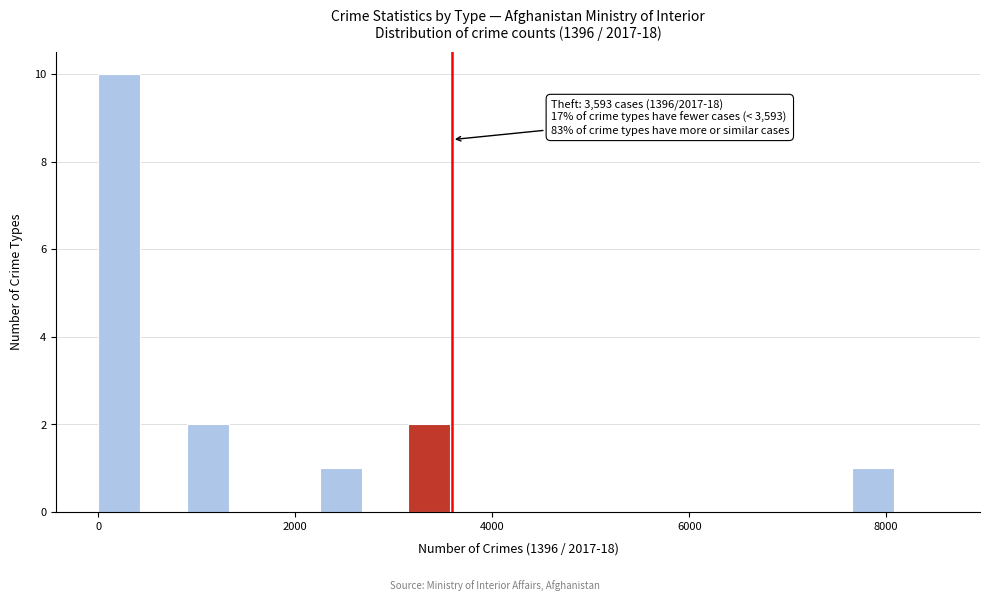

Around what value on the x-axis is the tallest bar? Give the approximate position of its centre, as read against the axis.

200